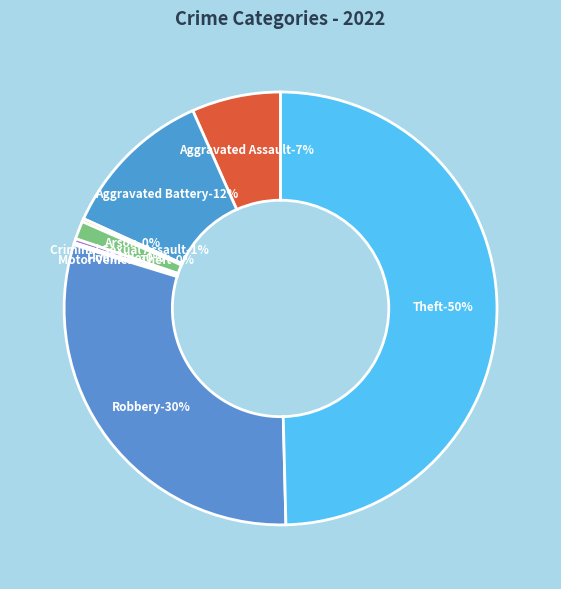

Which slice is the smallest?

Motor Vehicle Theft